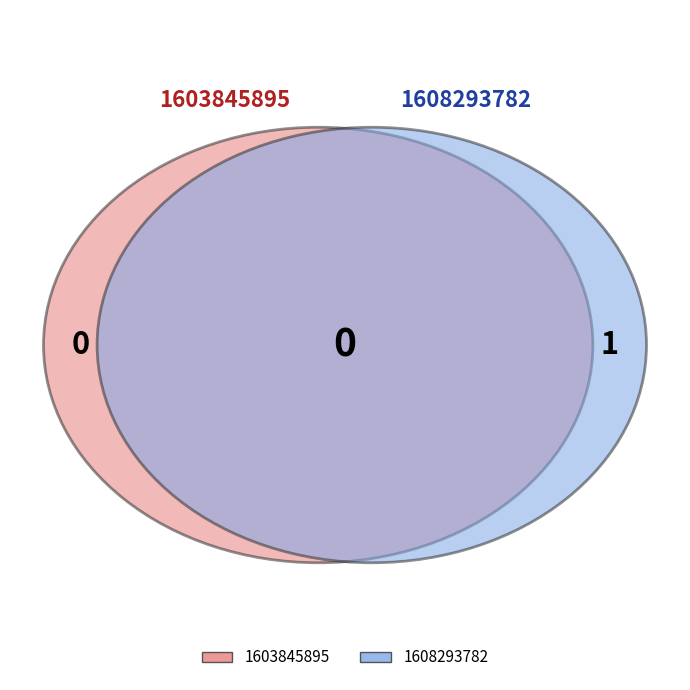

Does 1608293782 account for over 50% of the chart?

Yes